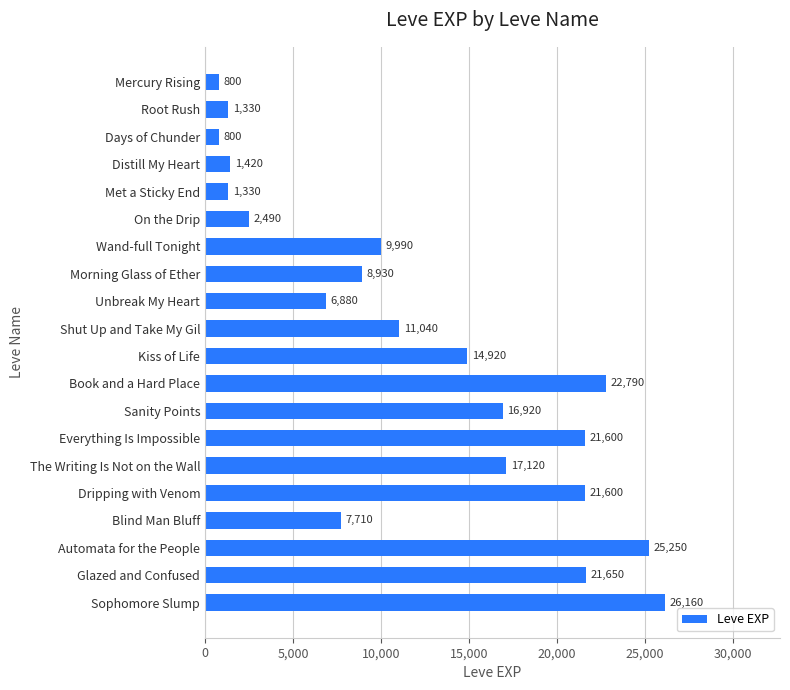

What is the difference between the second highest and minimum values?

24450